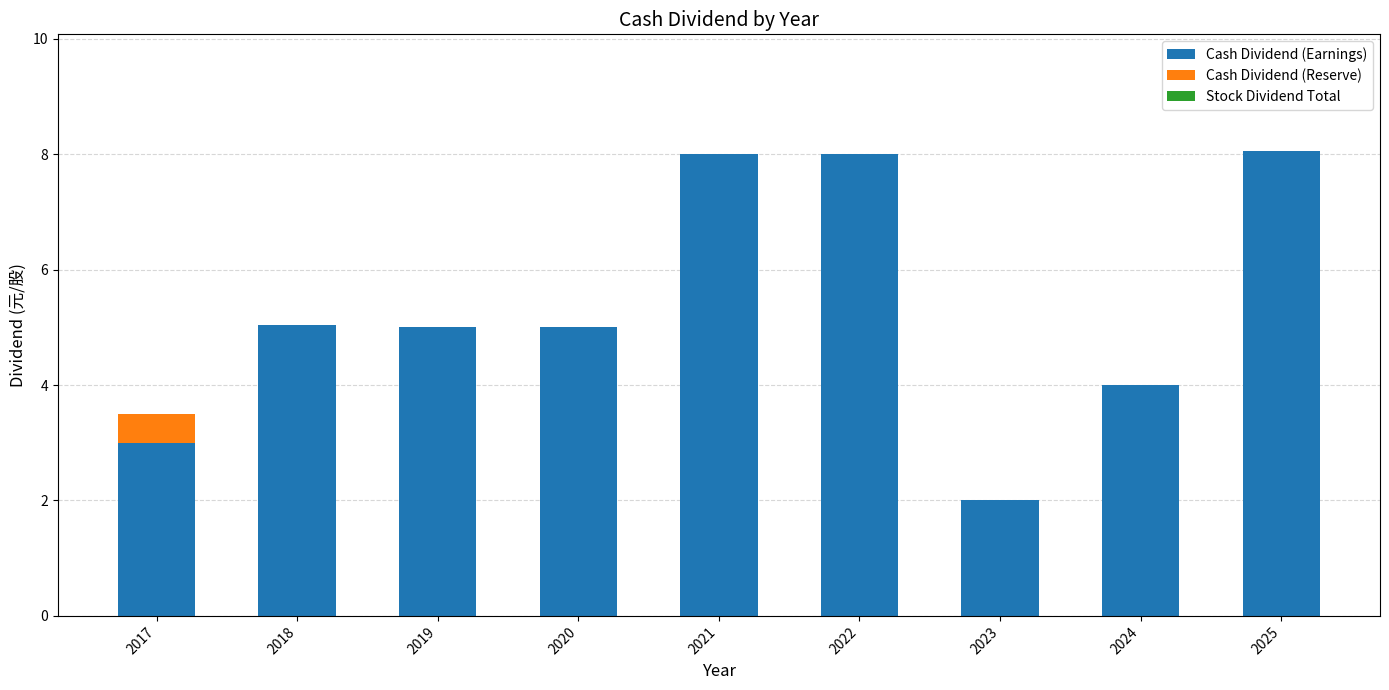

Count the Cash Dividend (Earnings) values in the range 4 to 7.

4